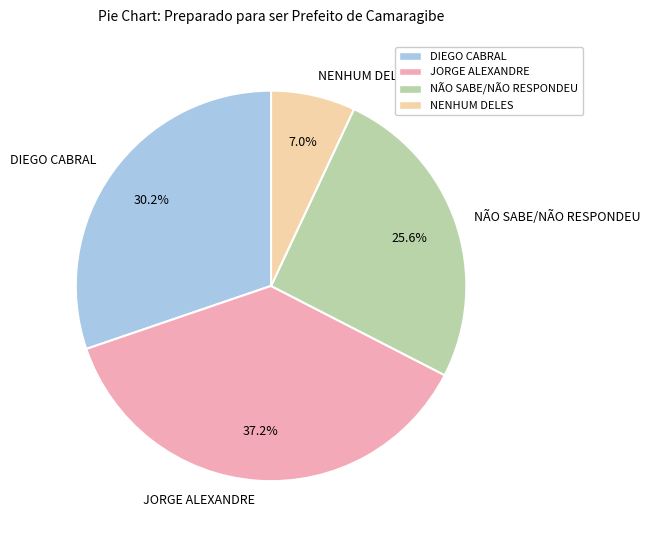

To the nearest percent, what is the average slice percentage?

25%